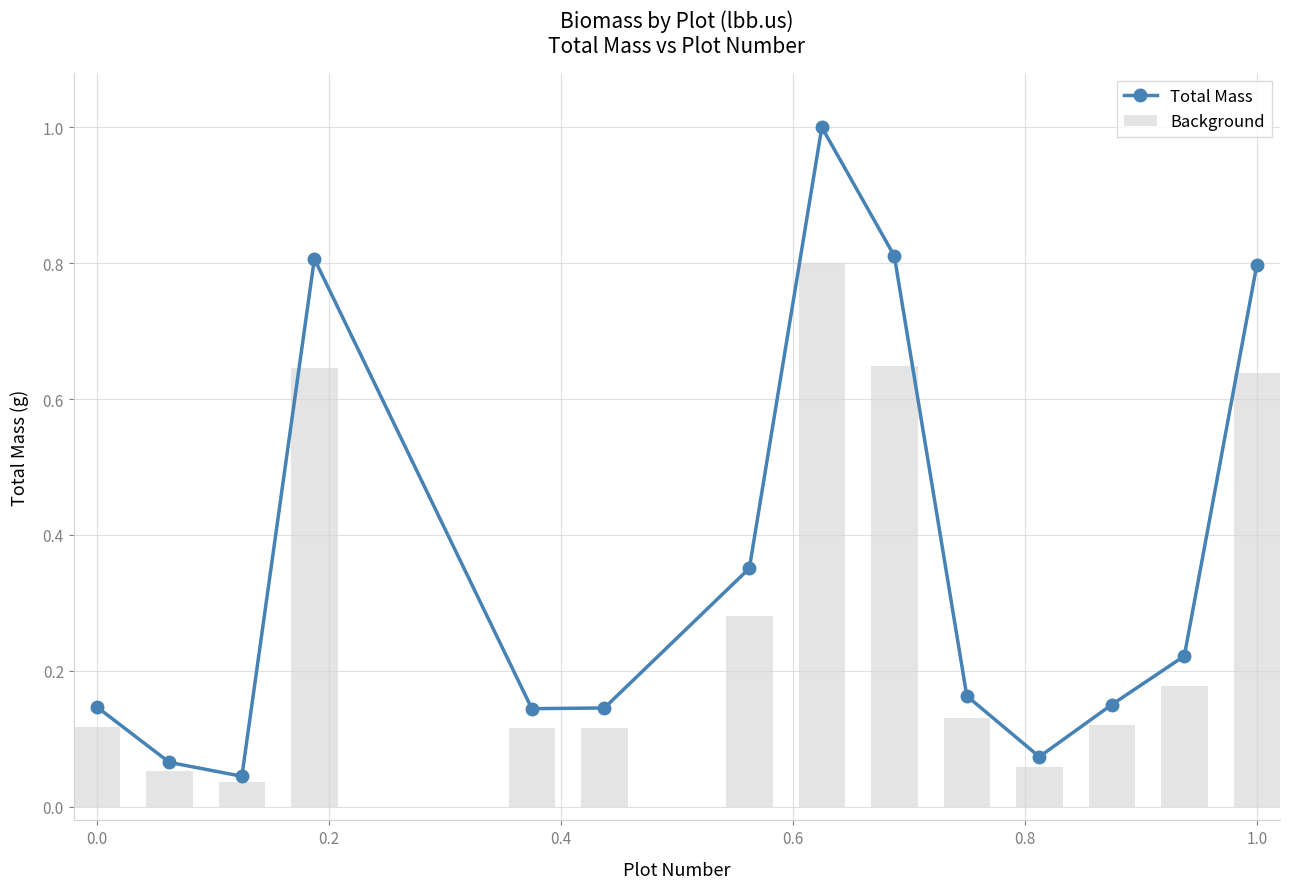

Are the bars horizontal?

No